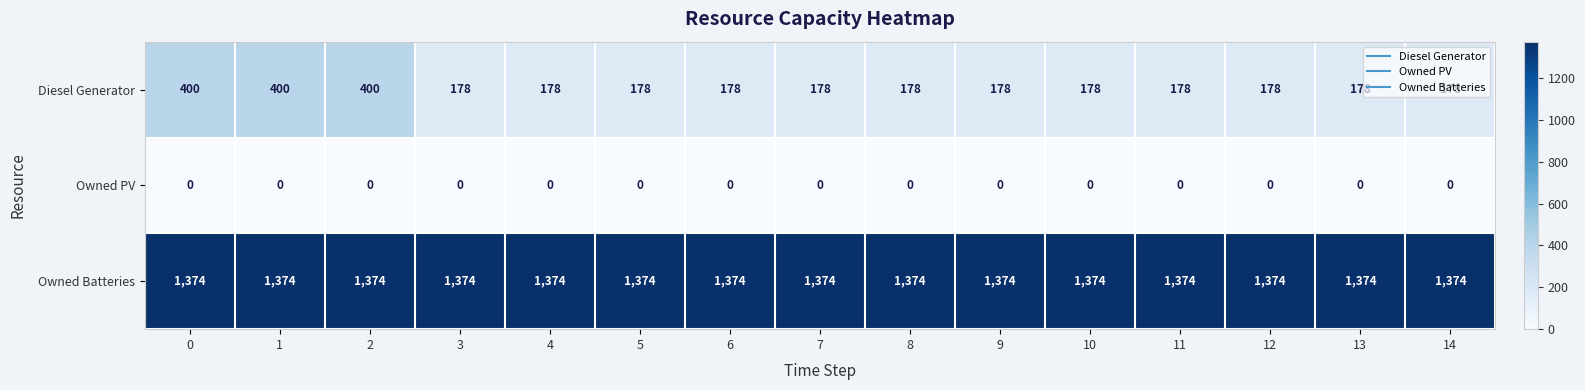

Is the value of Owned PV at 10 greater than the value of Diesel Generator at 11?

No